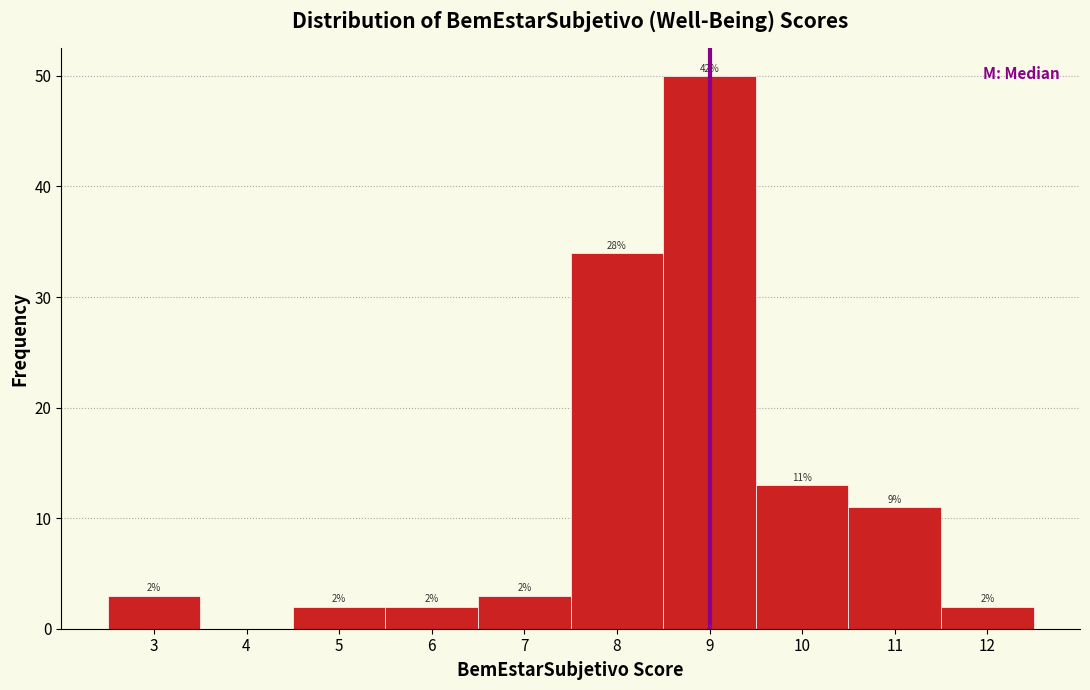

Which range on the x-axis has the tallest bar?

8.5 to 9.5